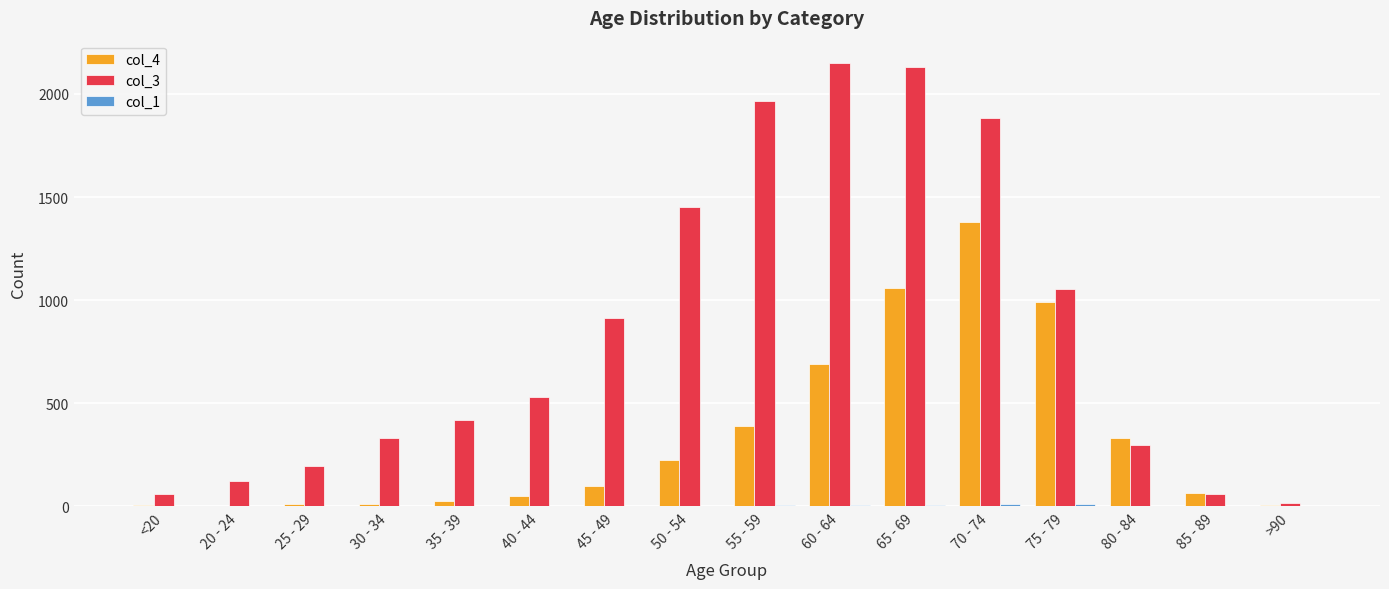

Which series has the largest total across all categories?

col_3